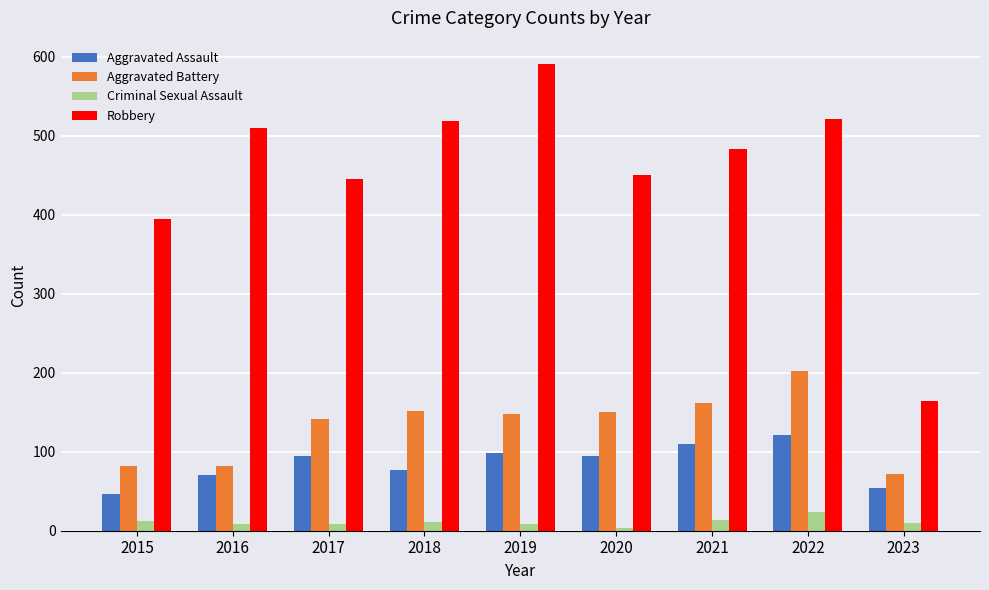

Does the chart contain stacked bars?

No